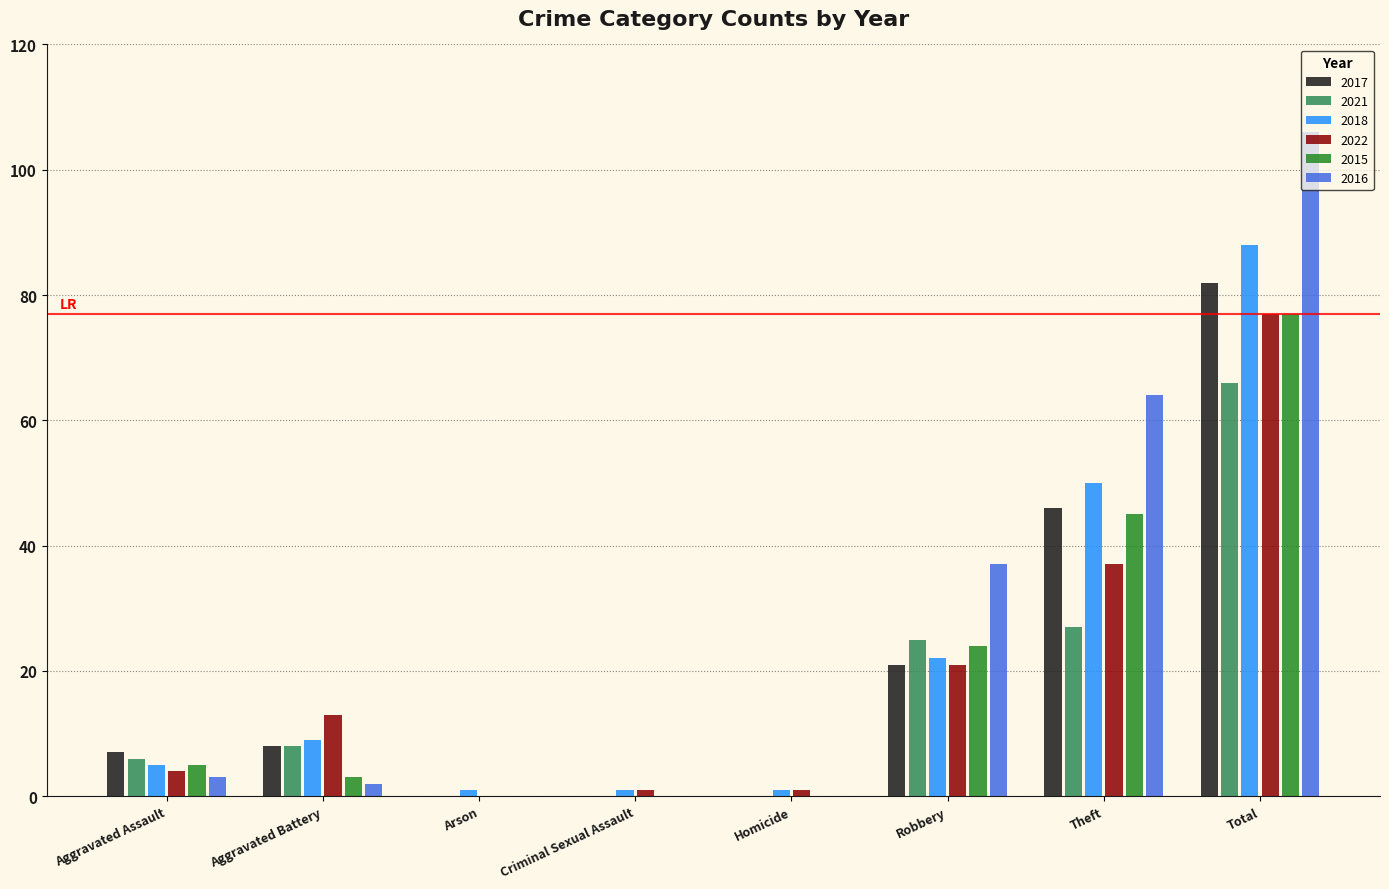

What is the total value across all series at Aggravated Assault?

30